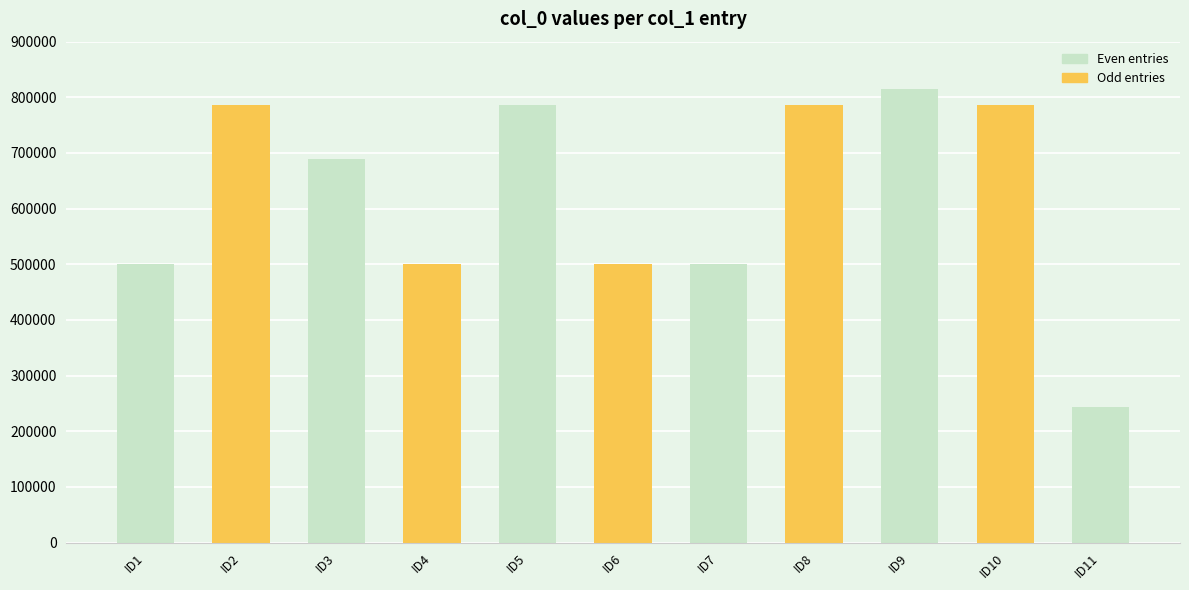

How many bars are there in total?

11